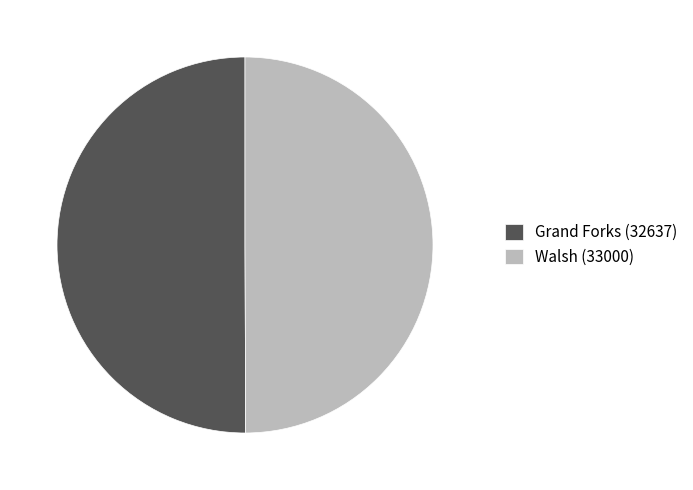

Approximately how many times larger is the value at Grand Forks (32637) compared to Walsh (33000)?

1.0